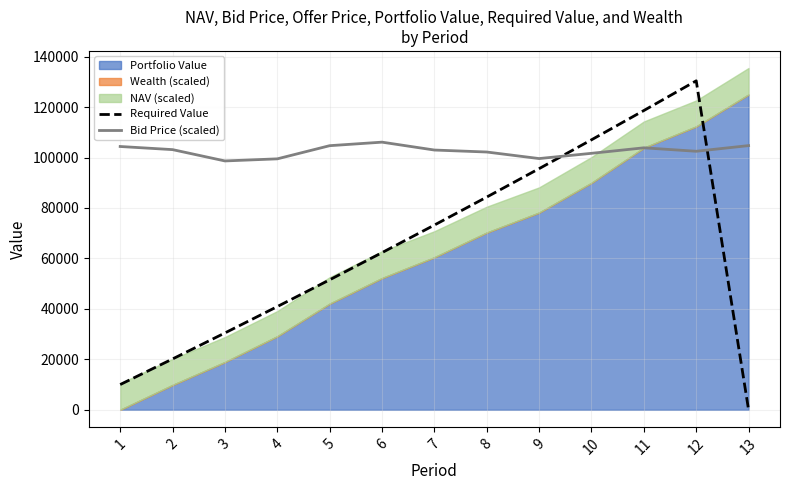

At which label does Required Value reach its minimum?

13